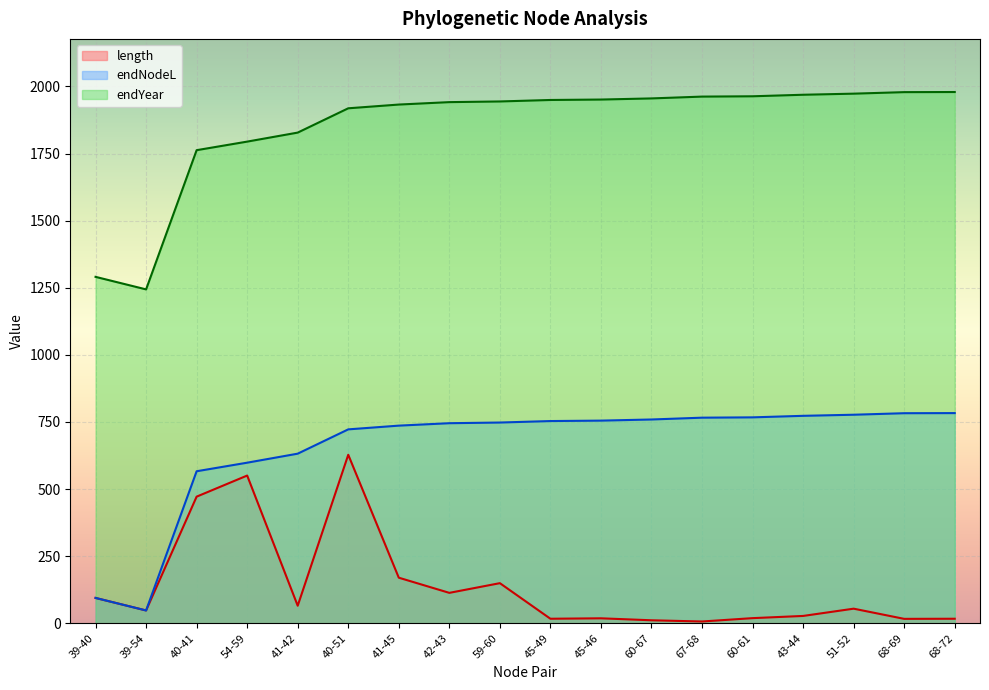

Is the value of endYear at 40-41 greater than the value of length at 68-72?

Yes